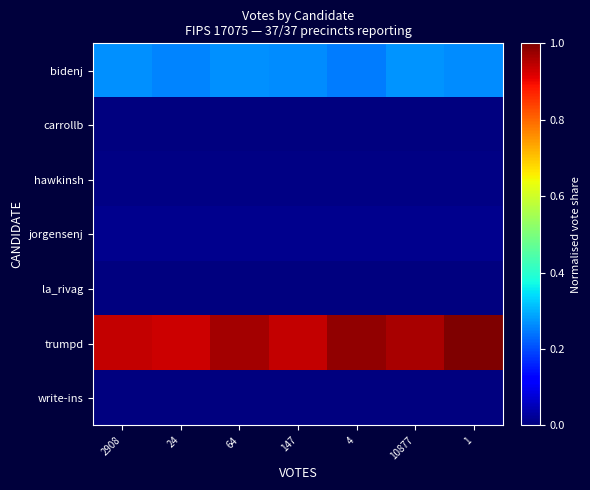

Which series has the widest spread of values?

trumpd